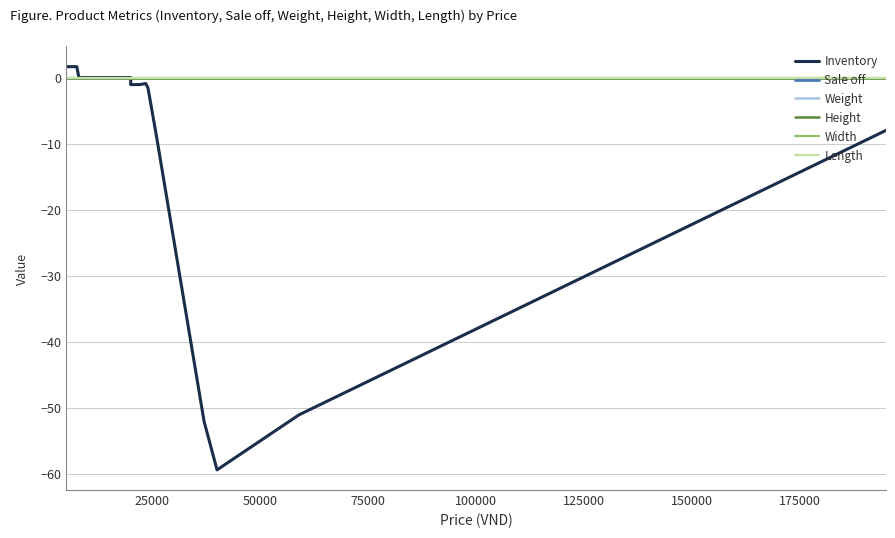

What are all the series names shown in the legend?

Inventory, Sale off, Weight, Height, Width, Length